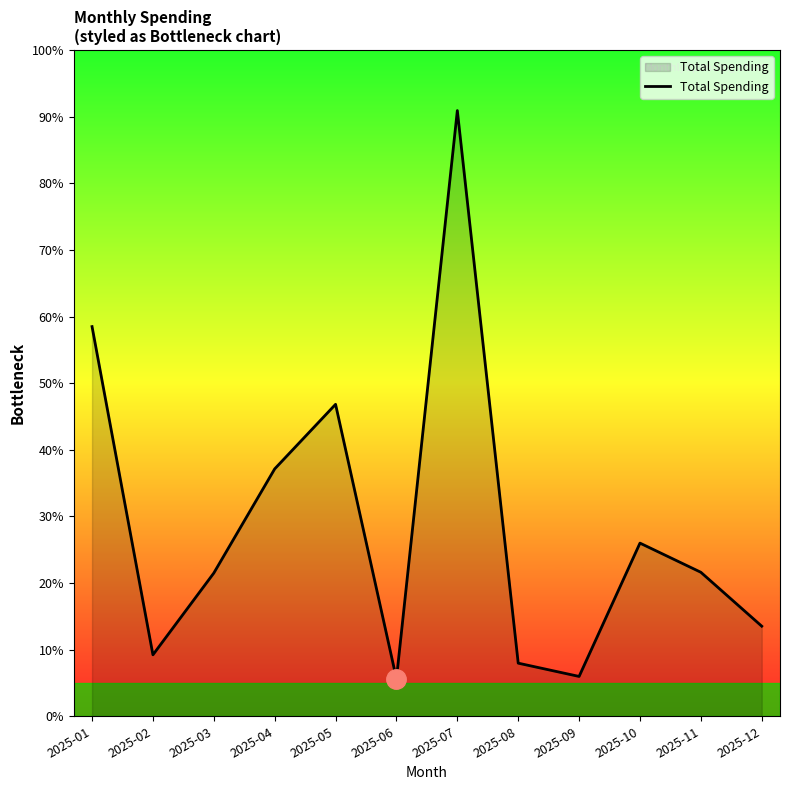

At which label does the data first exceed 27?

2025-01